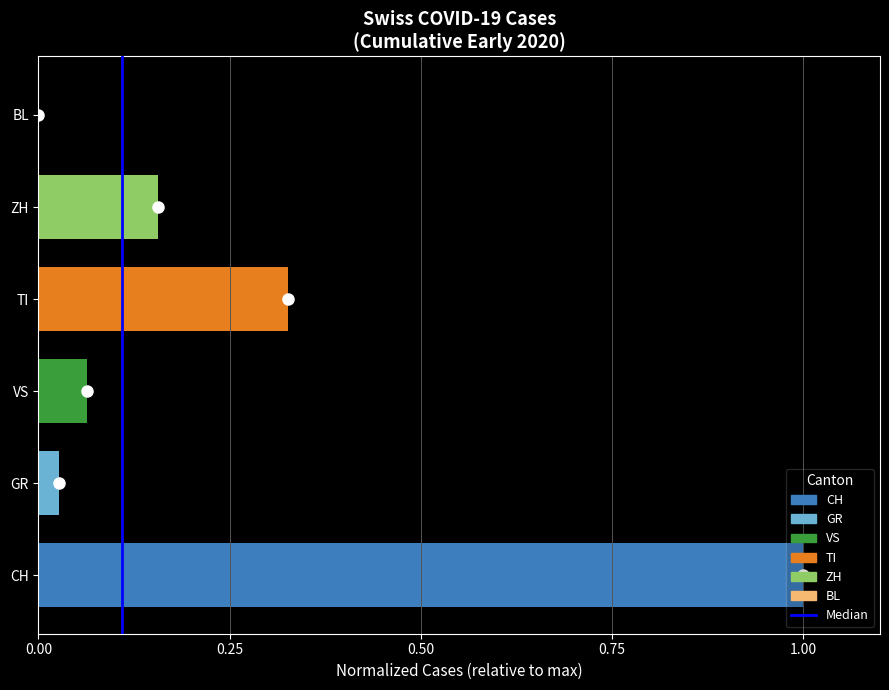

Are the bars grouped side by side (vs. stacked)?

No